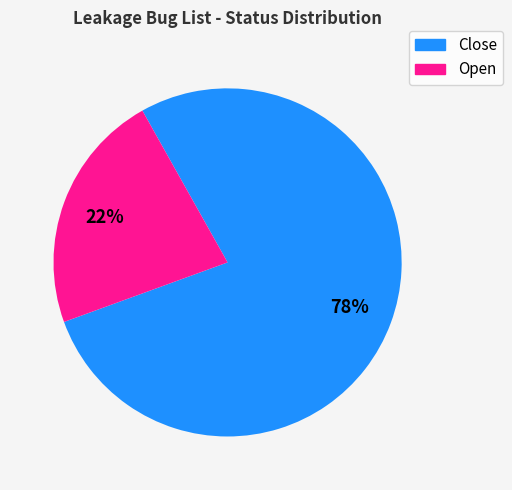

Combined, do Open and Close account for over 50%?

Yes